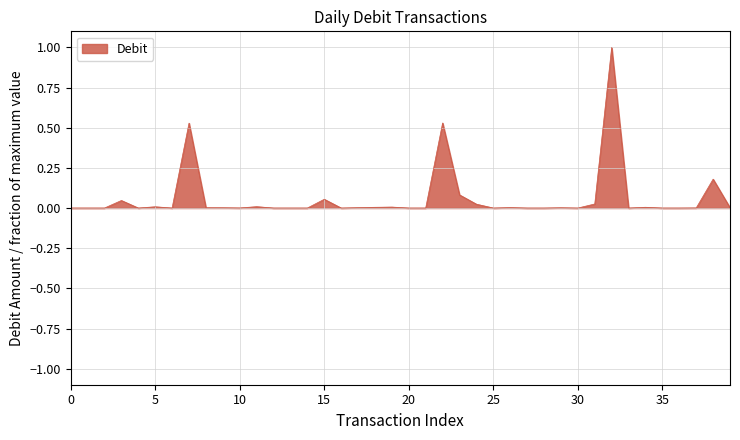

What is the greatest value displayed?

1.0